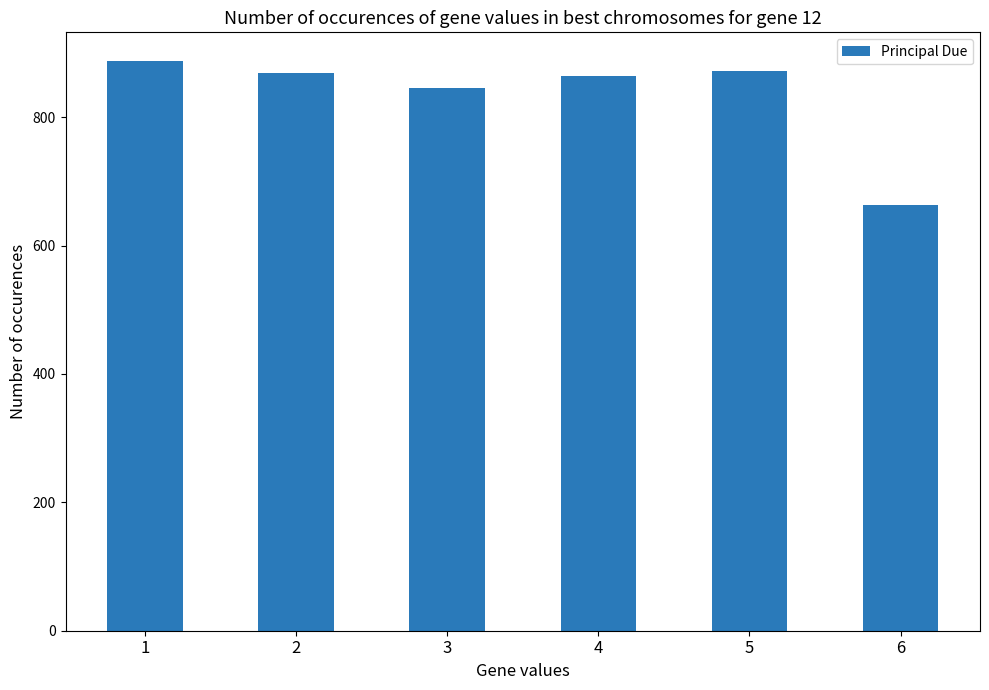

The value at 5 is 1521.2. True or false?

False